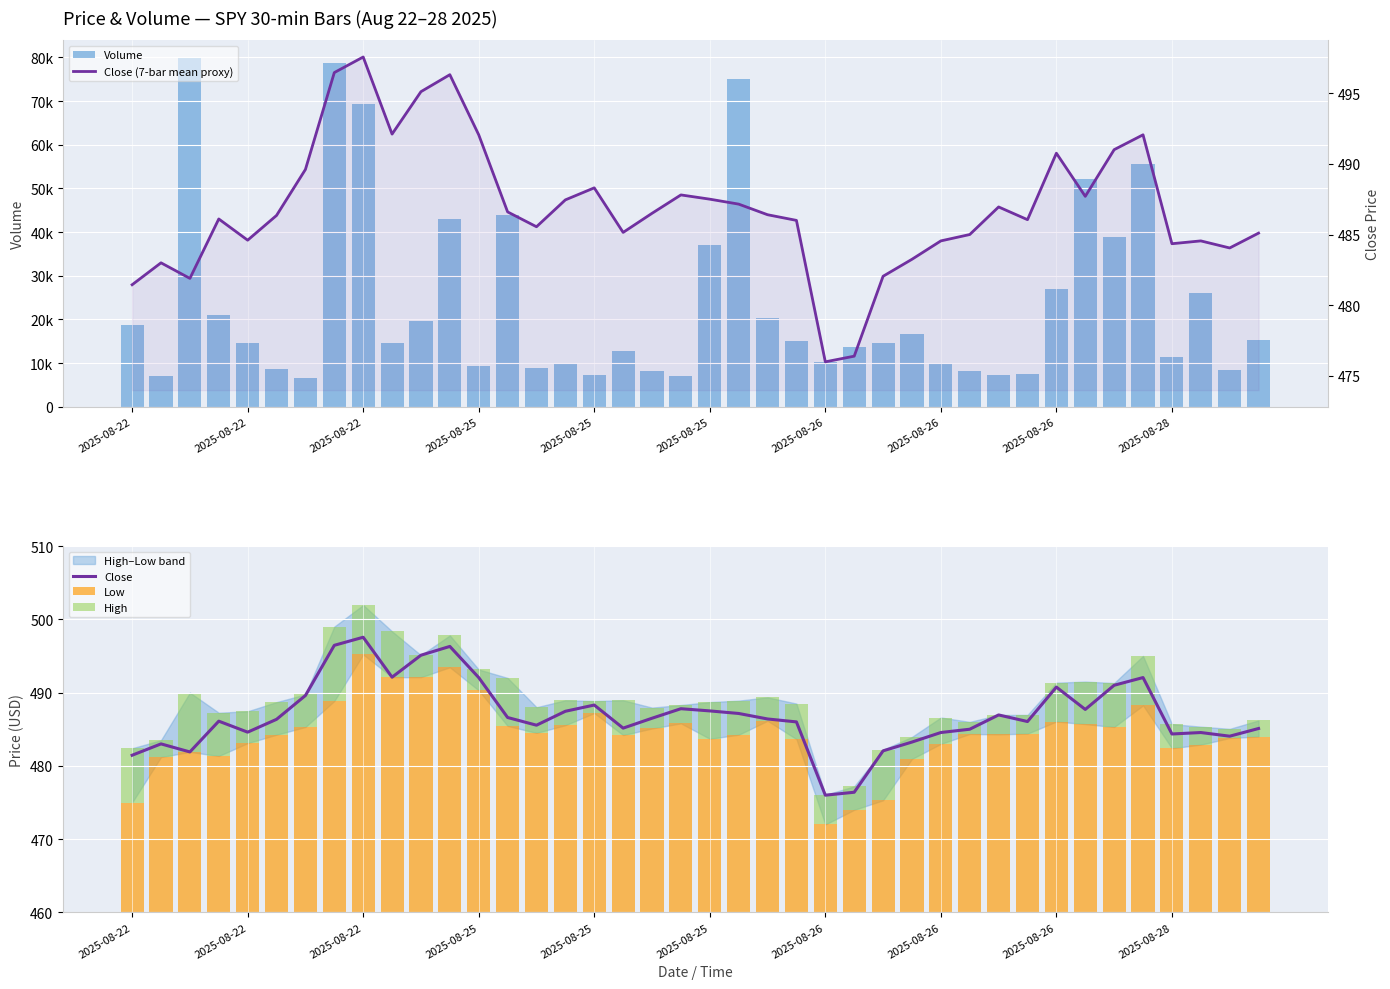

List the labels in order of Close (7-bar mean proxy) value, smallest first.

24, 25, 2025-08-22, 2025-08-22, 26, 2025-08-22, 27, 38, 36, 28, 37, 2025-08-25, 29, 39, 17, 14, 23, 31, 2025-08-25, 2025-08-25, 22, 18, 13, 30, 21, 15, 20, 33, 19, 16, 2025-08-26, 32, 34, 12, 35, 2025-08-28, 10, 11, 2025-08-26, 2025-08-26